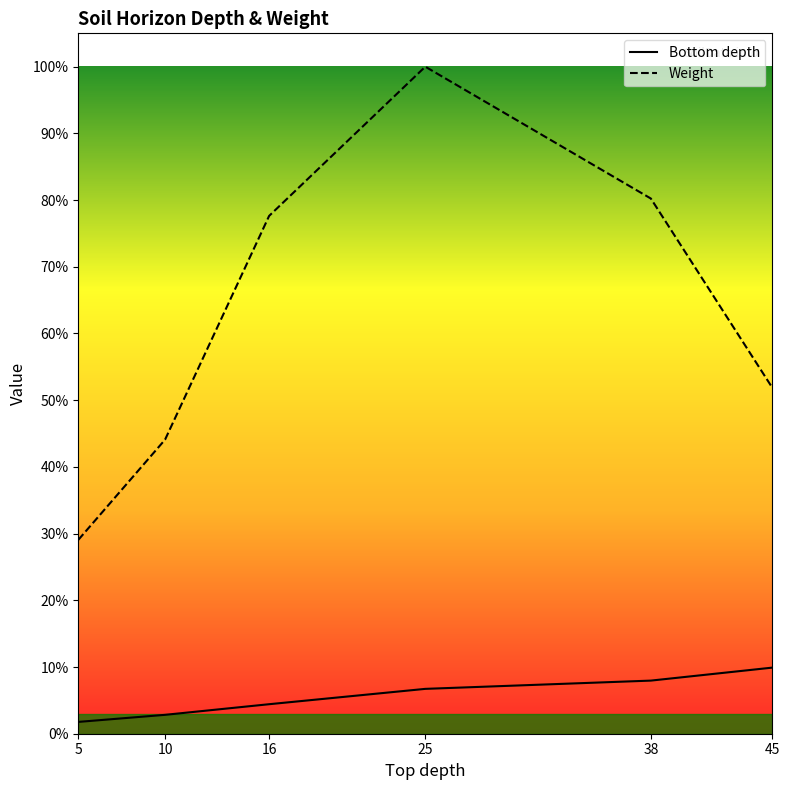

True or false: Bottom depth and Weight cross at least once.

False